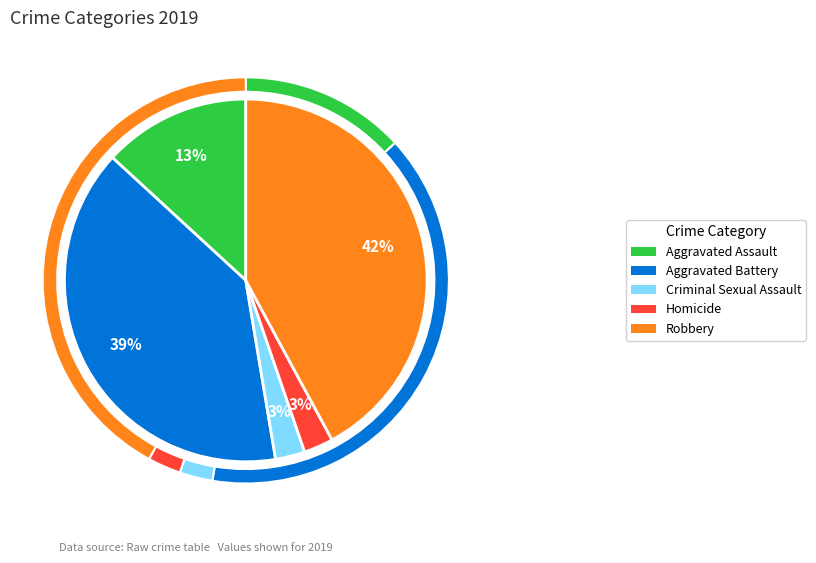

Approximately how many times larger is the value at Aggravated Assault compared to Criminal Sexual Assault?

5.0